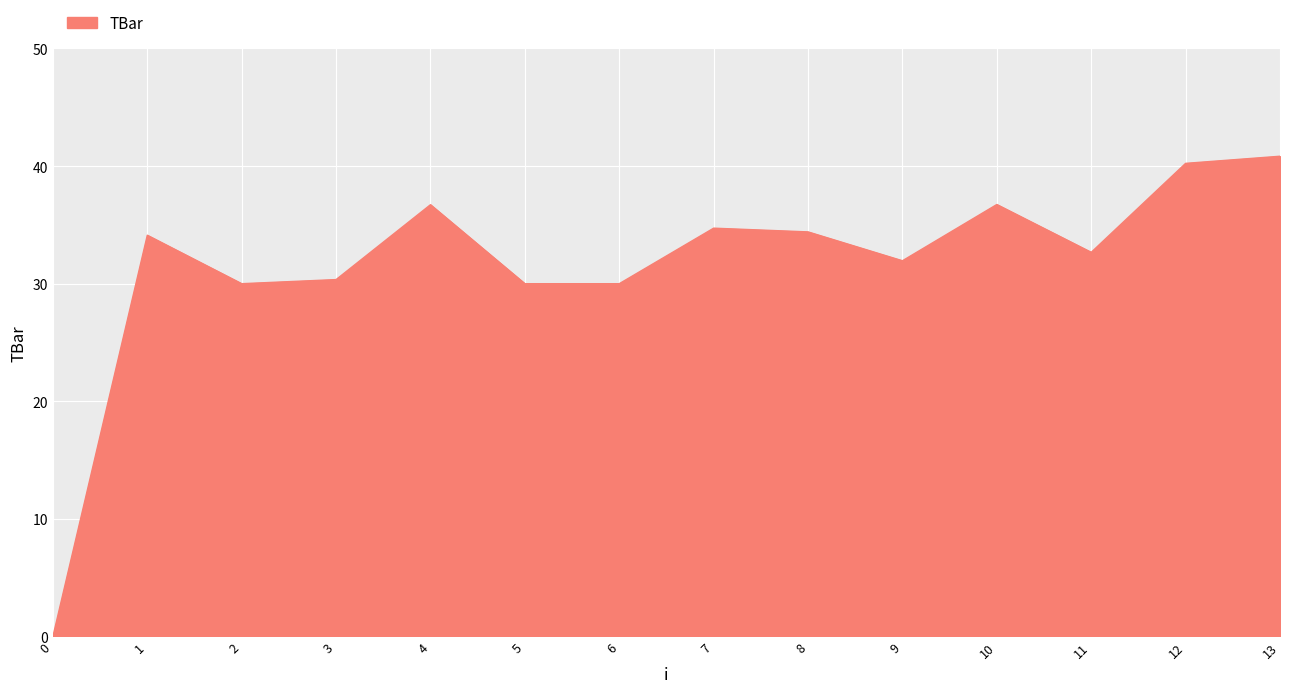

What is the approximate value at 5?

30.0